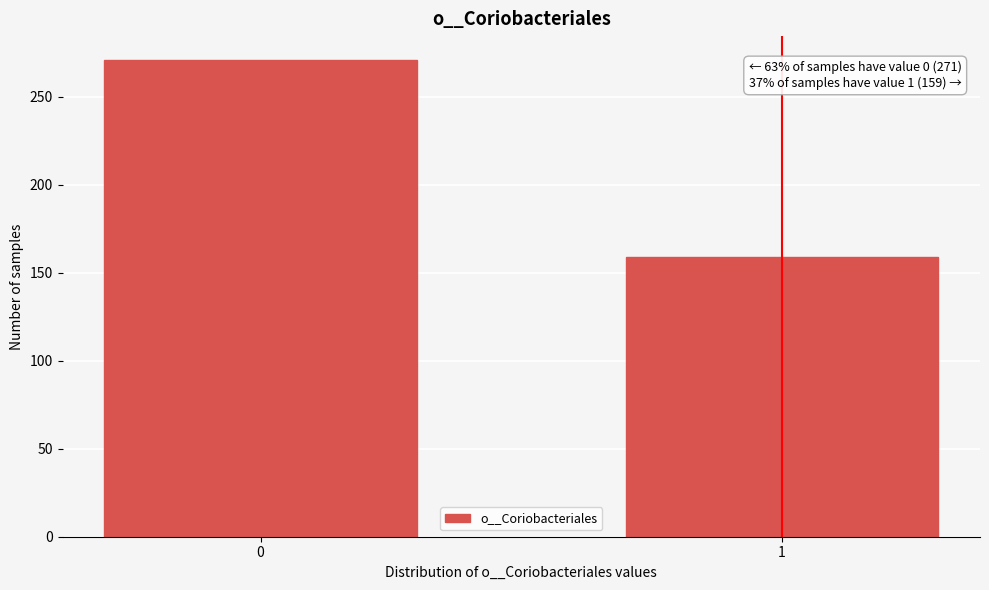

Reading left to right, what are all the values shown in this chart?

0=271	1=159